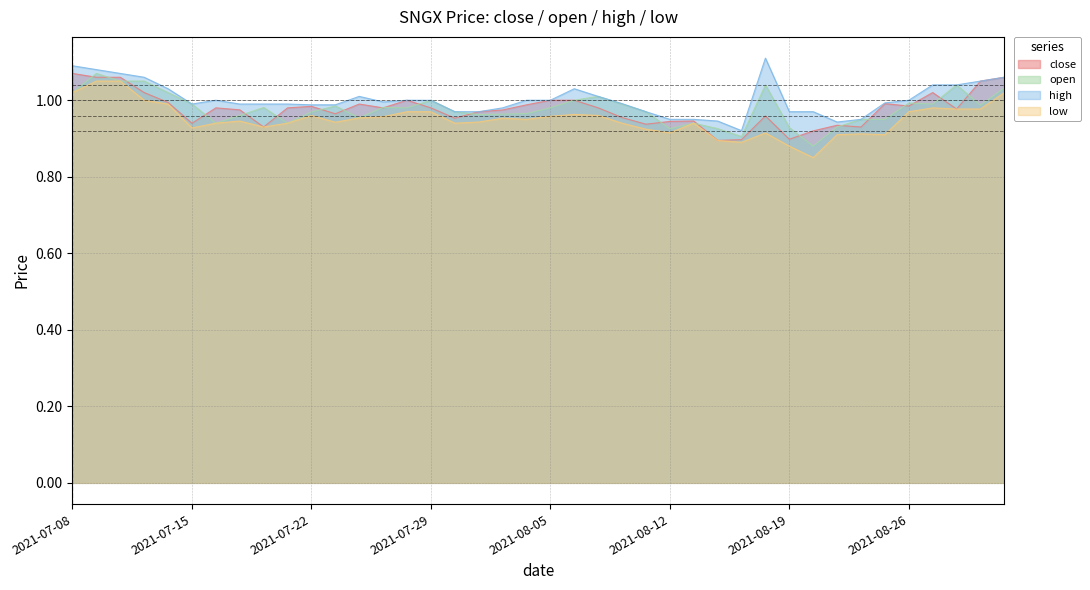

The close series shows 1.5 at 2021-08-11. True or false?

False